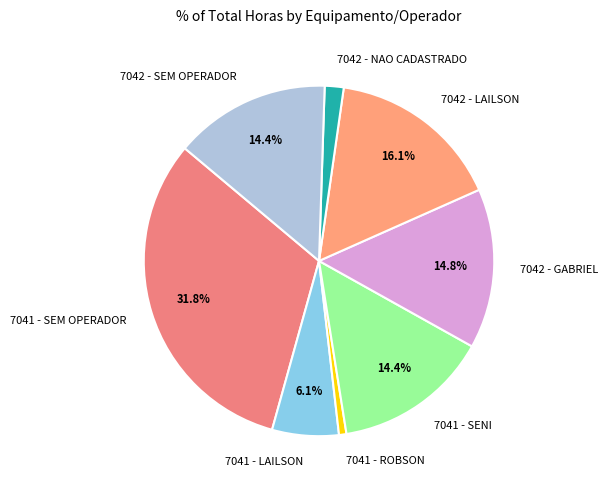

Does any single category account for the majority?

No